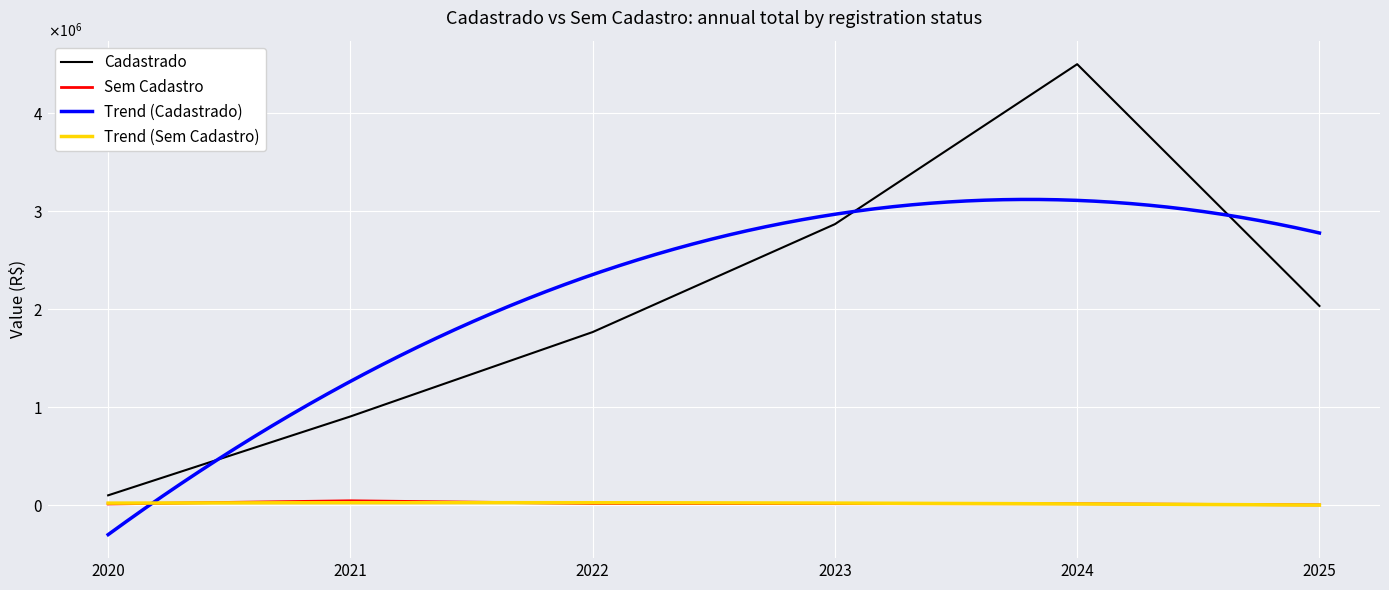

True or false: Sem Cadastro has more than 0 interior local peaks.

True